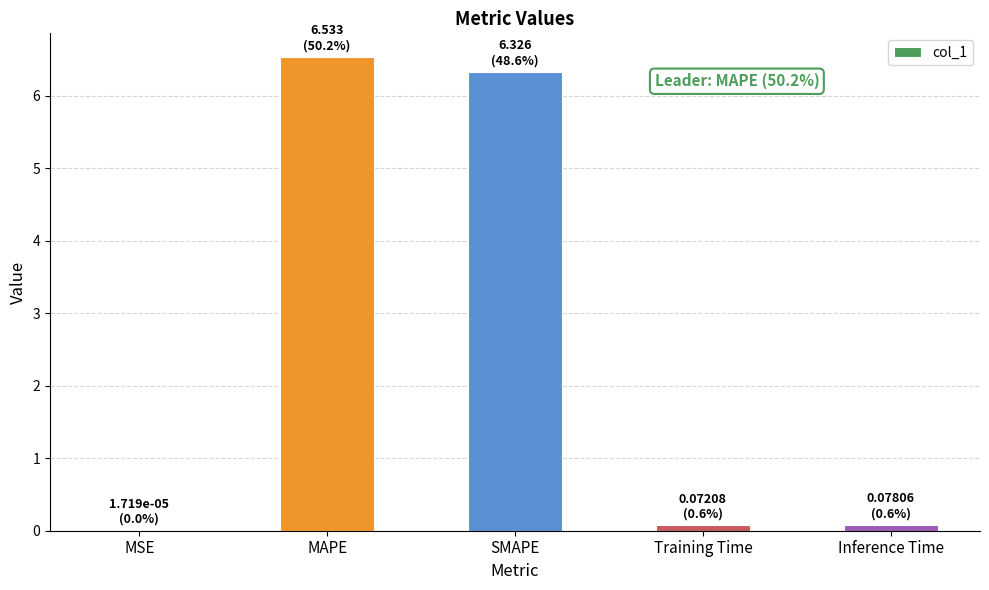

Is it true that the value at MAPE is 11.4?

False